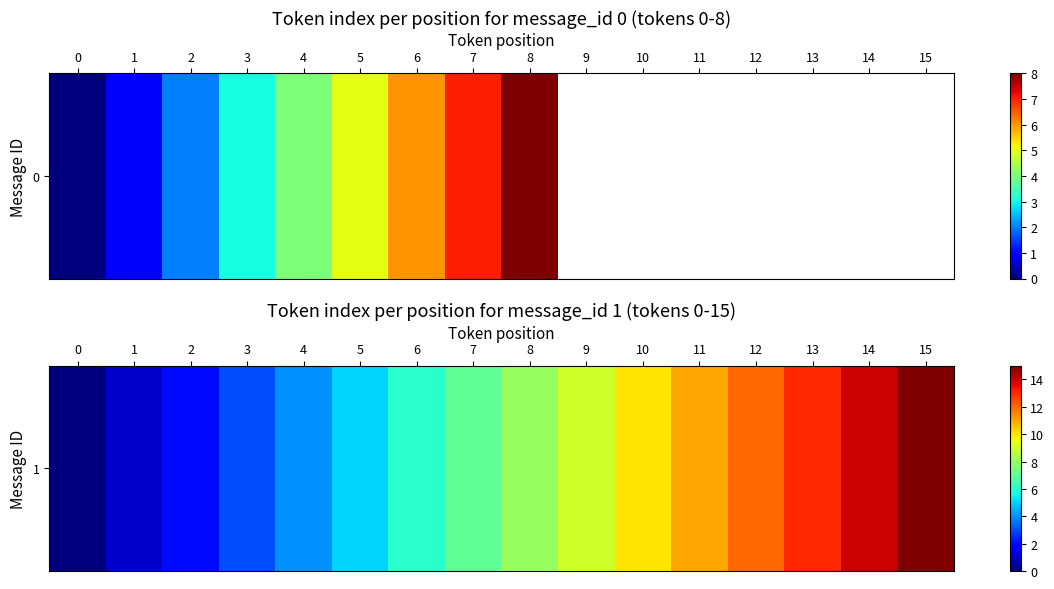

Is it true that the value at 0 is 0?

True